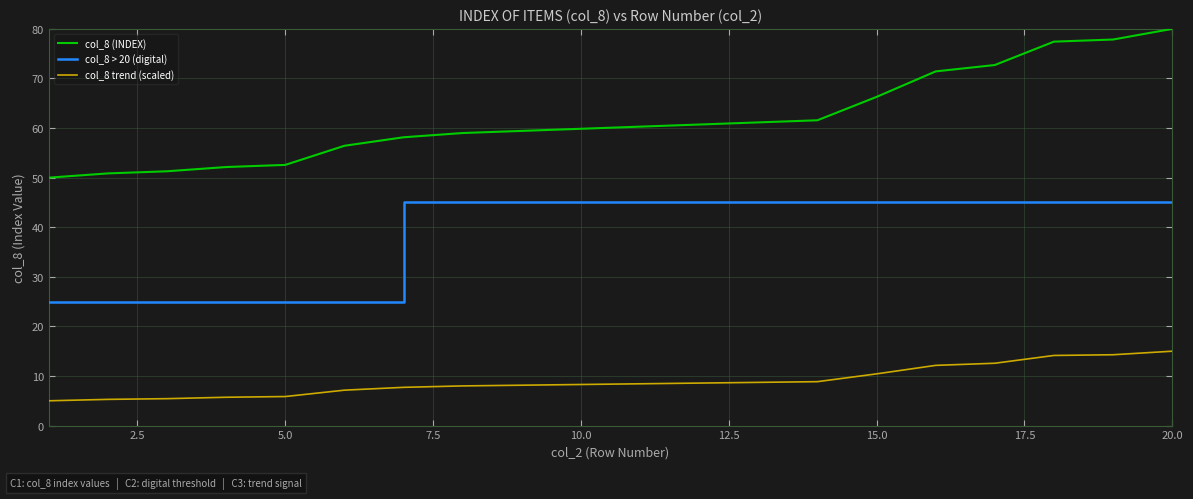

How many lines are shown in the chart?

3